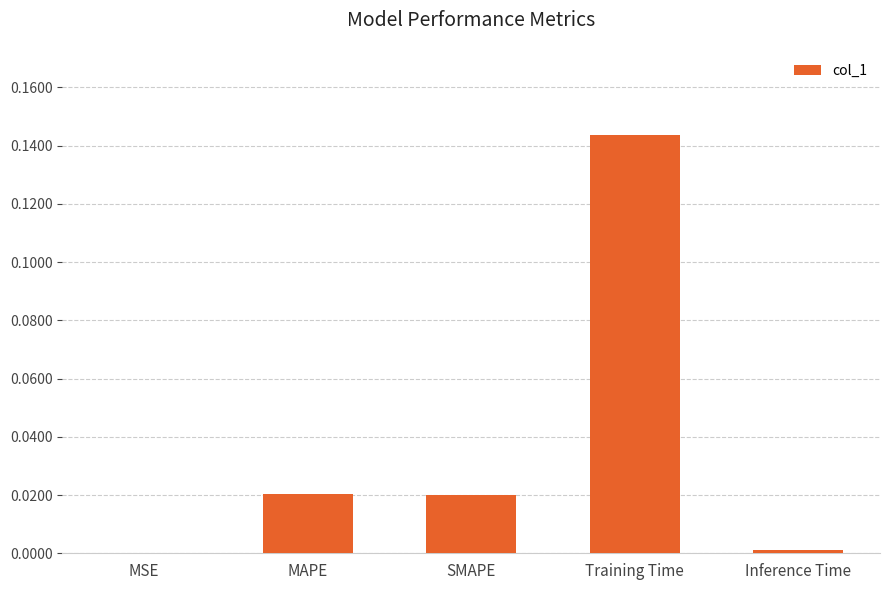

Which has a higher value, MAPE or Inference Time?

MAPE